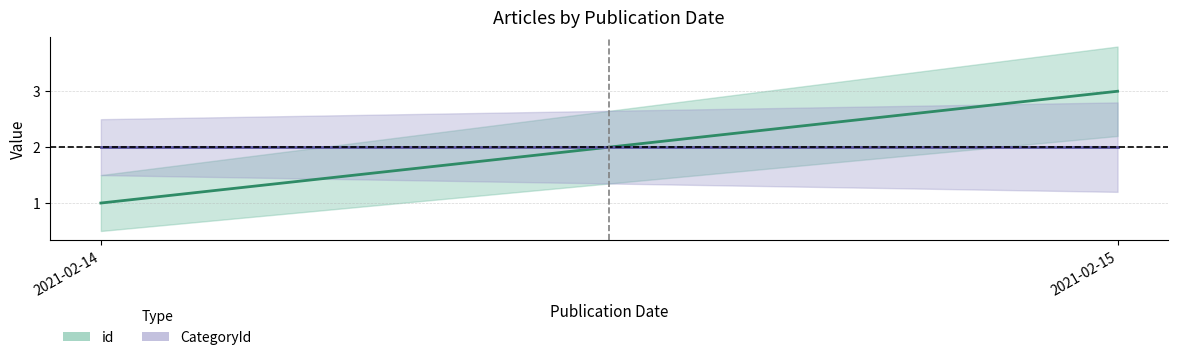

At which category does the chart reach its minimum across all series?

2021-02-14